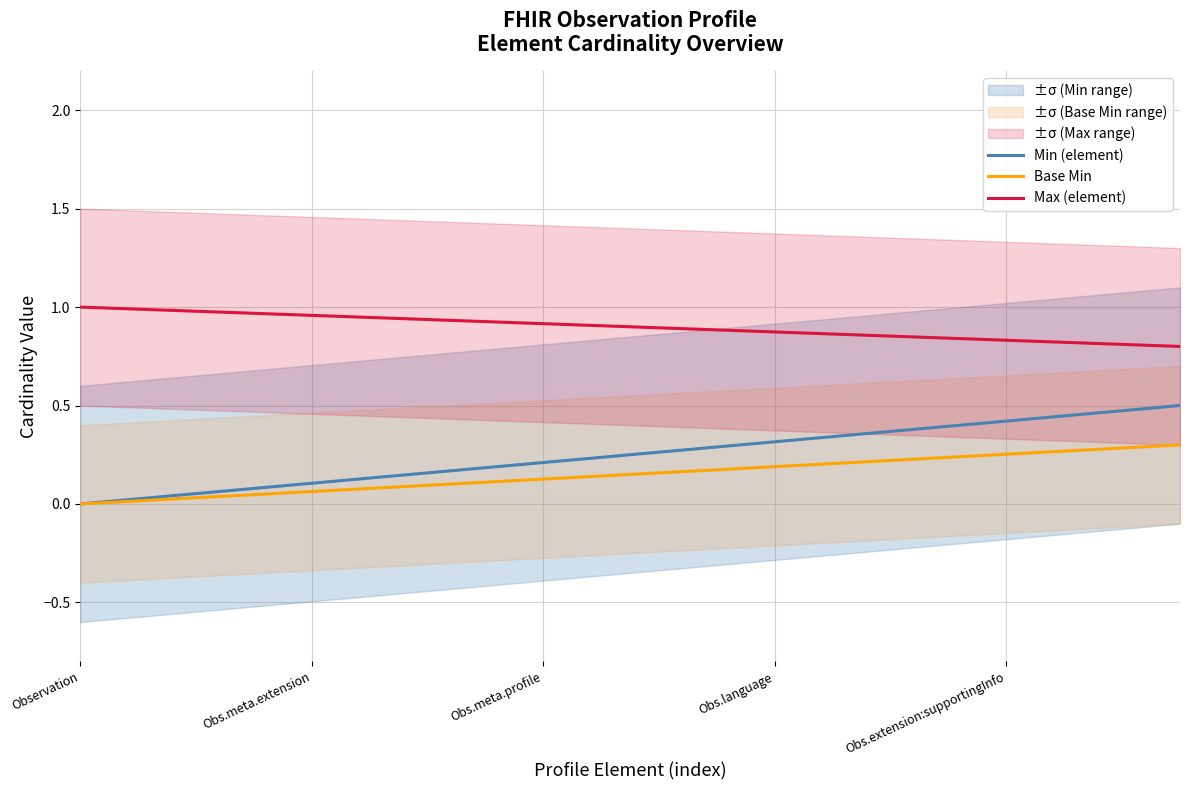

What is the total value across all series at 15?

1.5